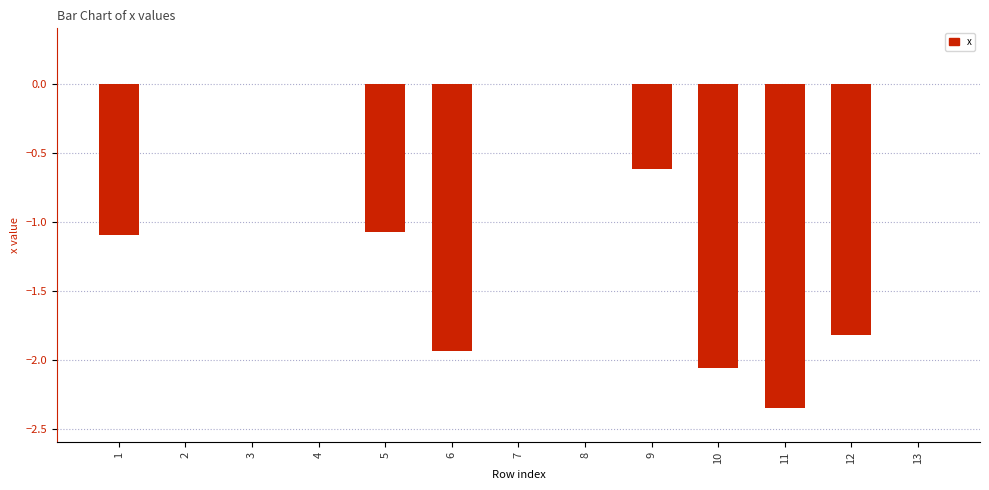

The chart shows a value of -1.0 at 2. True or false?

False